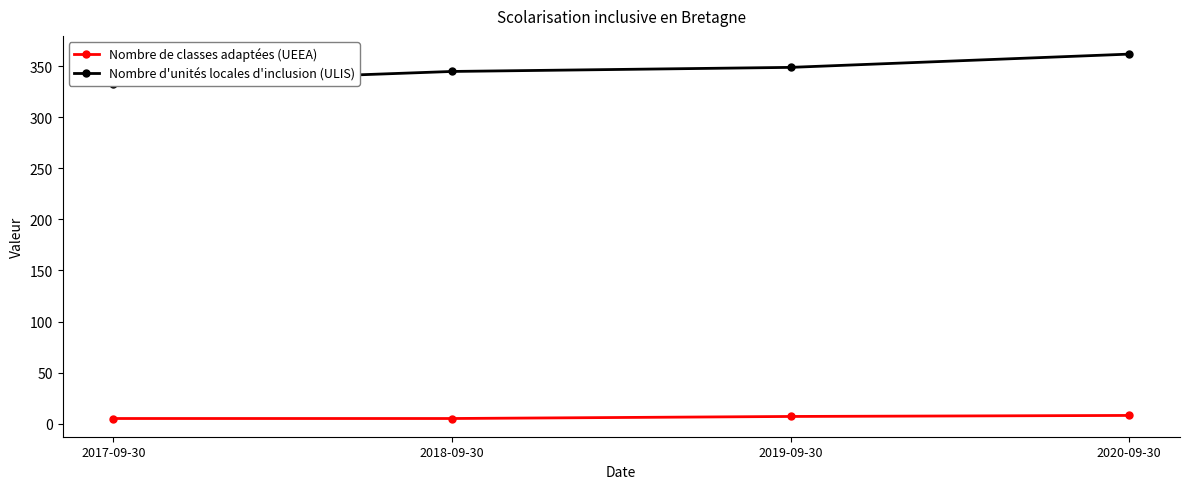

How many data points in Nombre de classes adaptées (UEEA) are less than 7?

2